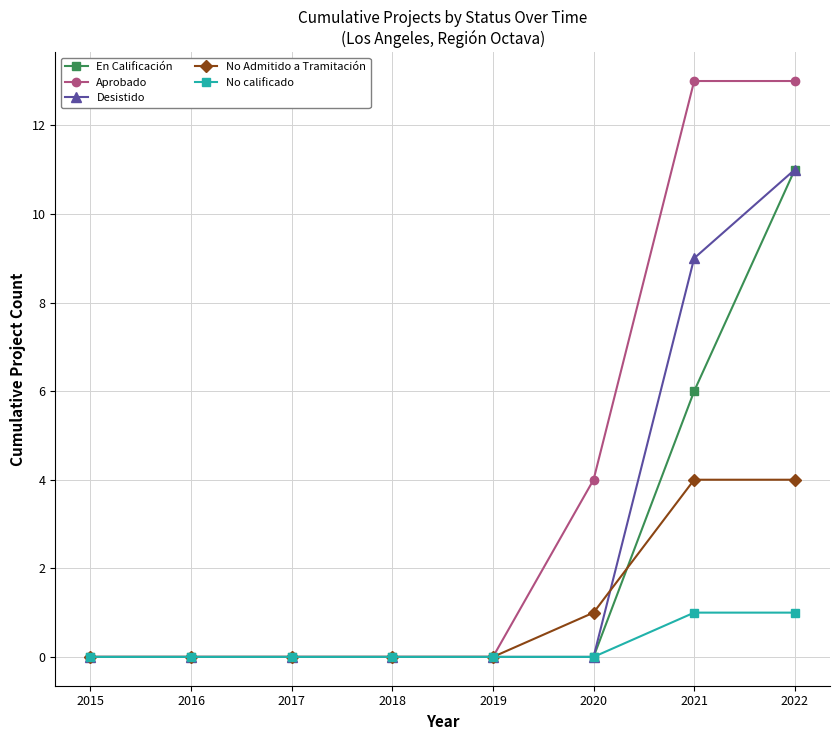

What is the sum of all No Admitido a Tramitación values?

9